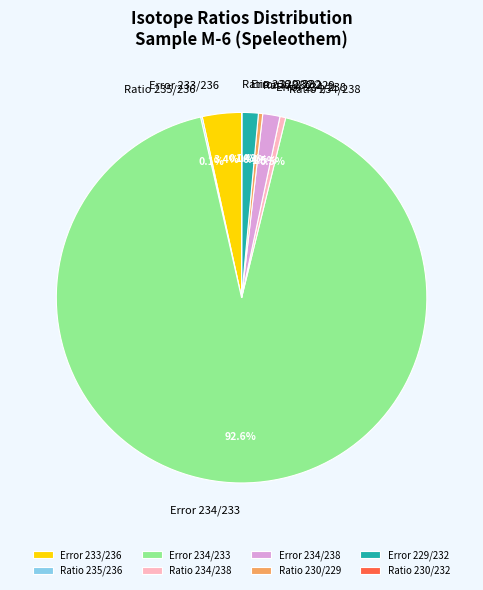

Combined, do Ratio 234/238 and Error 234/233 account for over 50%?

Yes